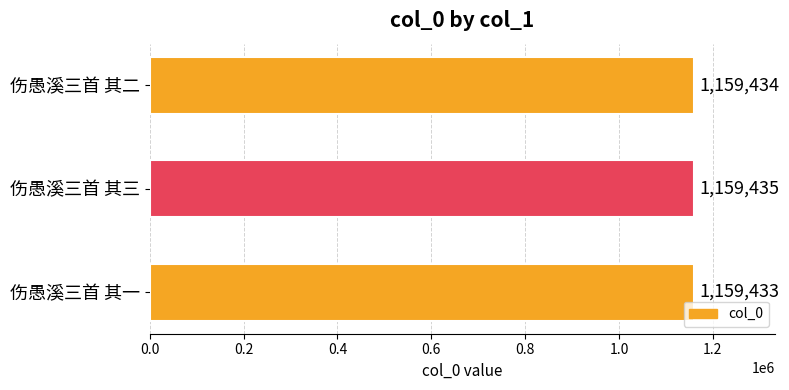

Is it true that the value at 伤愚溪三首 其二 is 574709?

False